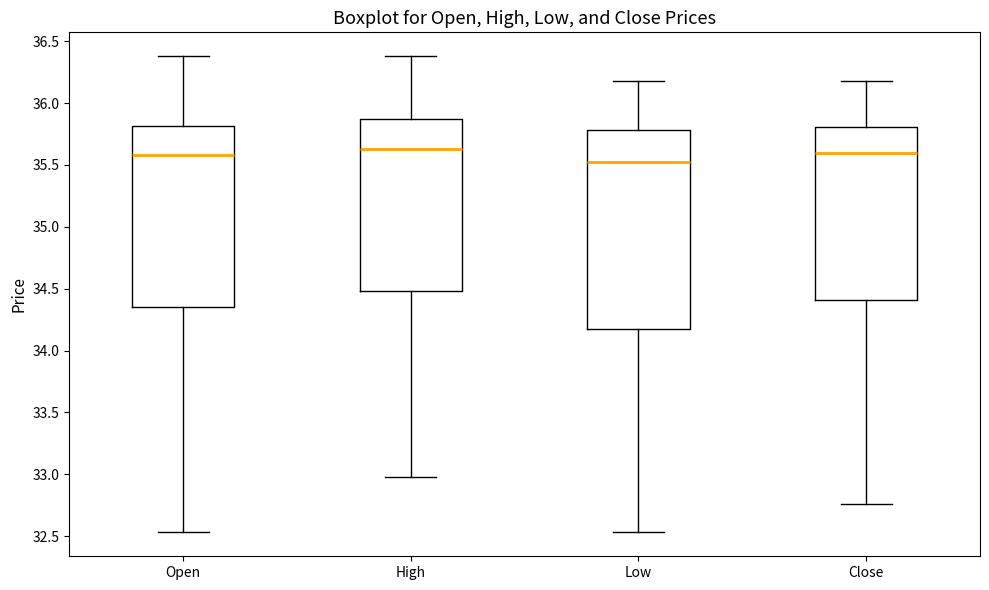

Which box is the tallest, from its lower edge to its upper edge?

Low